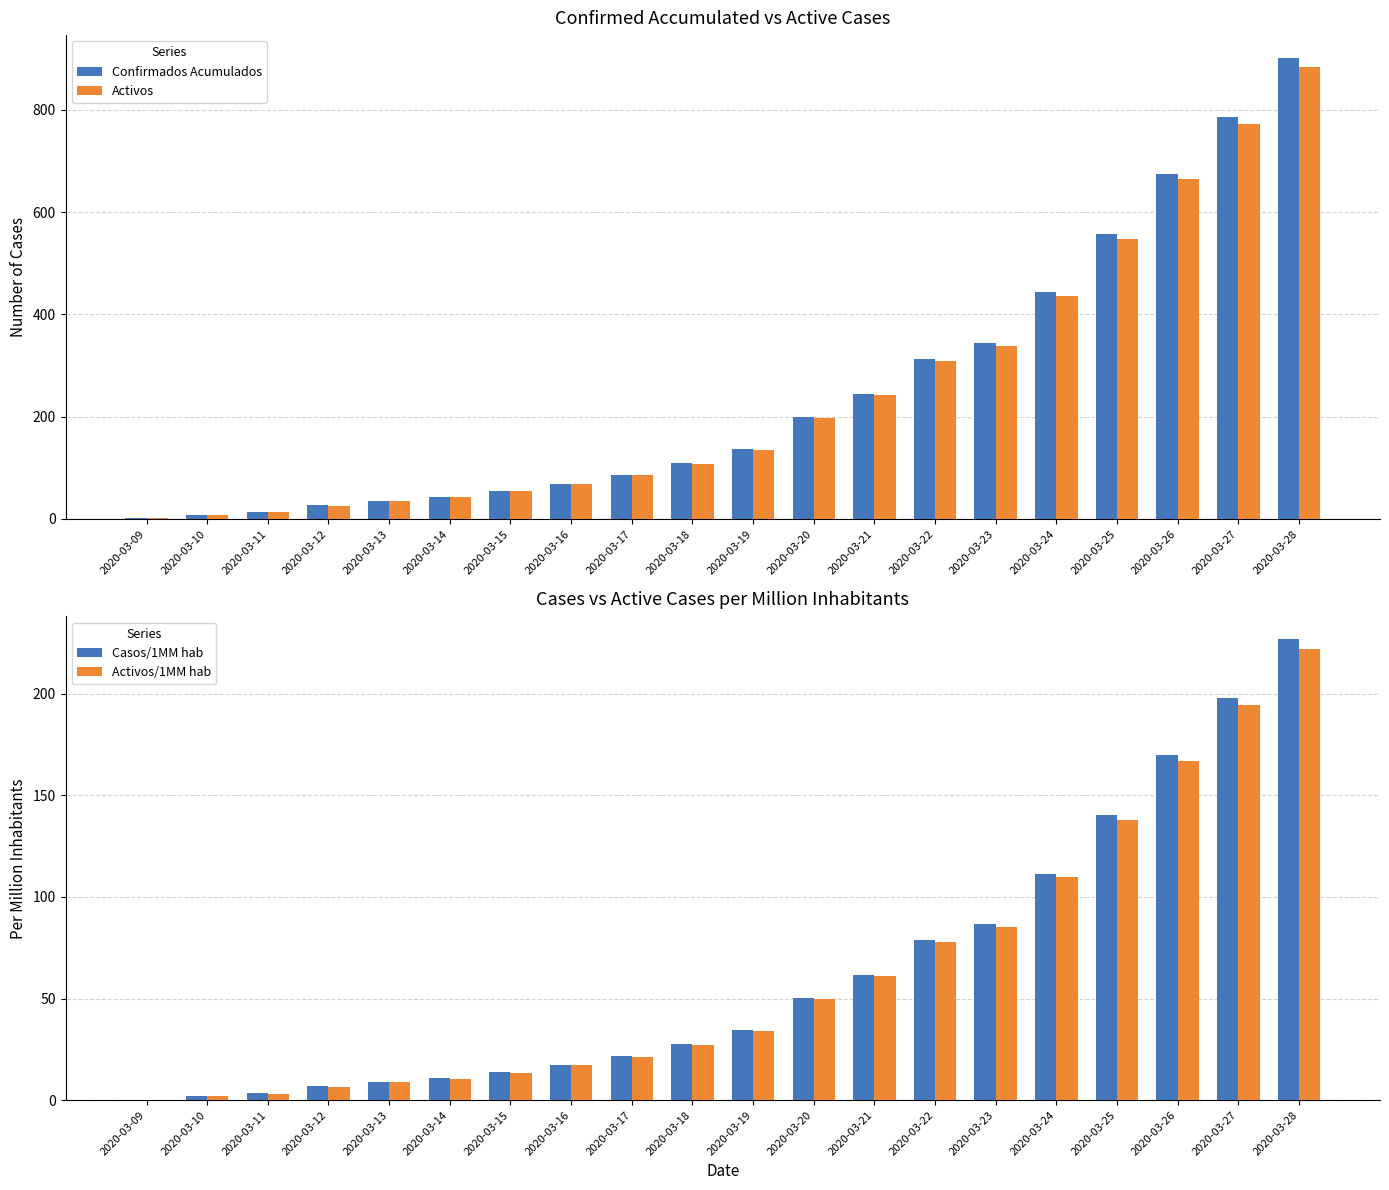

At which category is the sum across all series the highest?

2020-03-28